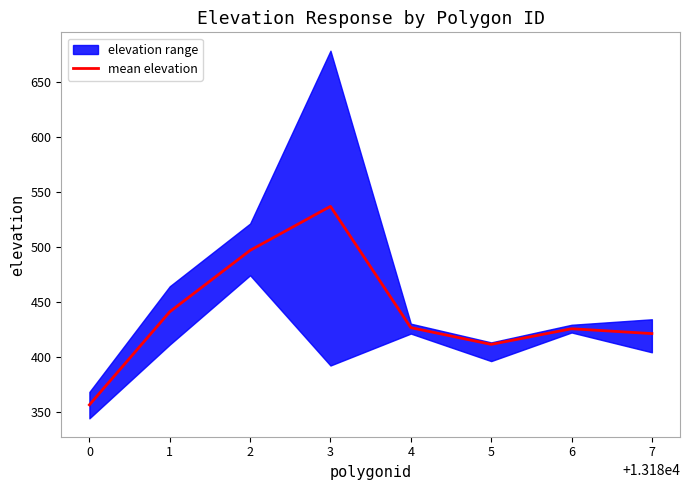

What is the smallest value displayed?

356.2